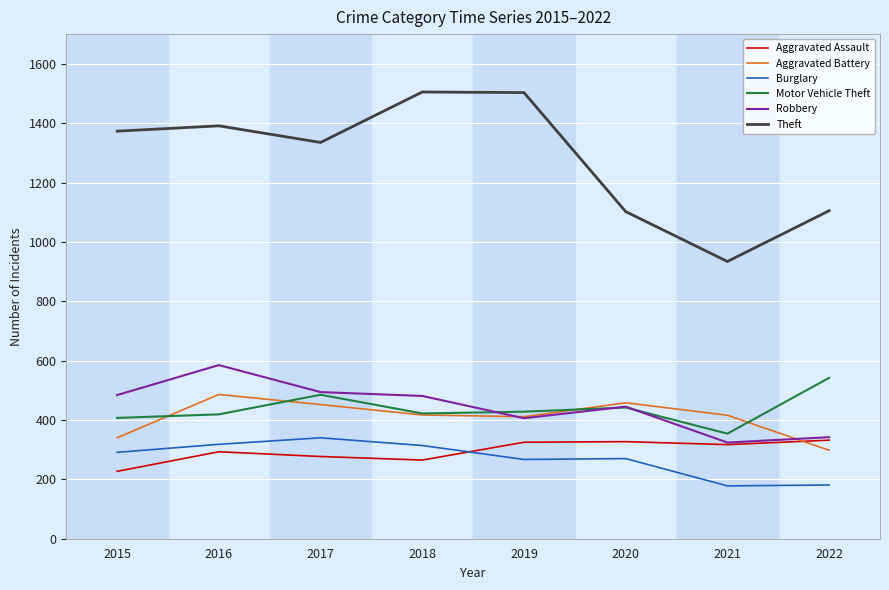

True or false: Motor Vehicle Theft and Aggravated Assault intersect in this chart.

False